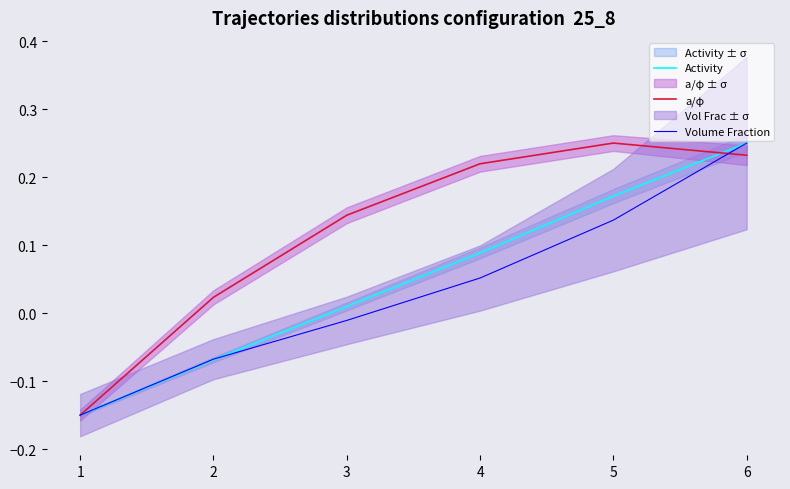

Rank the categories by Activity value from highest to lowest.

6, 5, 4, 3, 2, 1